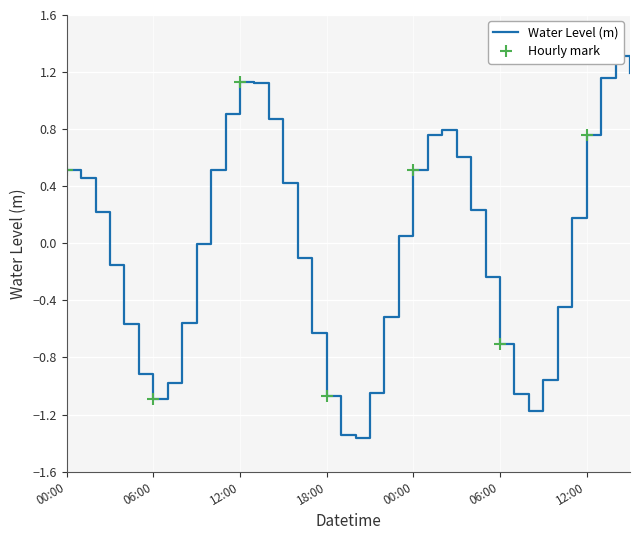

Reading left to right, list all the values displayed in this chart.

0.5	0.5	0.2	-0.1	-0.6	-0.9	-1.1	-1.0	-0.6	-0.0	0.5	0.9	1.1	1.1	0.9	0.4	-0.1	-0.6	-1.1	-1.3	-1.4	-1.0	-0.5	0.1	0.5	0.8	0.8	0.6	0.2	-0.2	-0.7	-1.1	-1.2	-1.0	-0.4	0.2	0.8	1.2	1.3	1.2